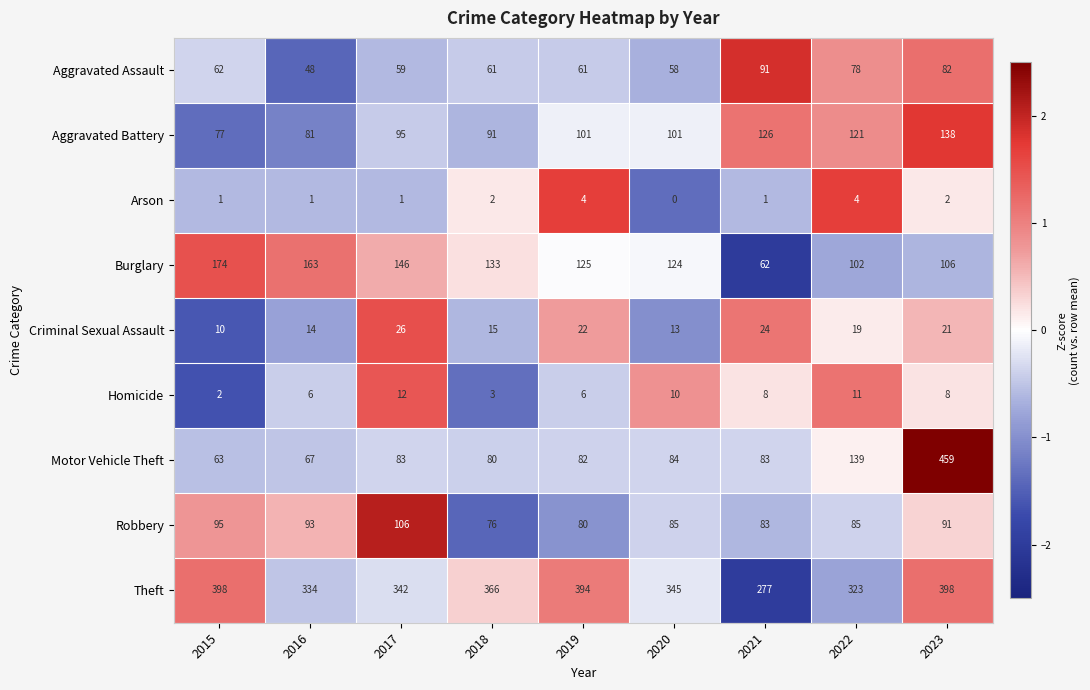

Rank the series at 2018 from lowest to highest value.

Arson, Homicide, Criminal Sexual Assault, Aggravated Assault, Robbery, Motor Vehicle Theft, Aggravated Battery, Burglary, Theft